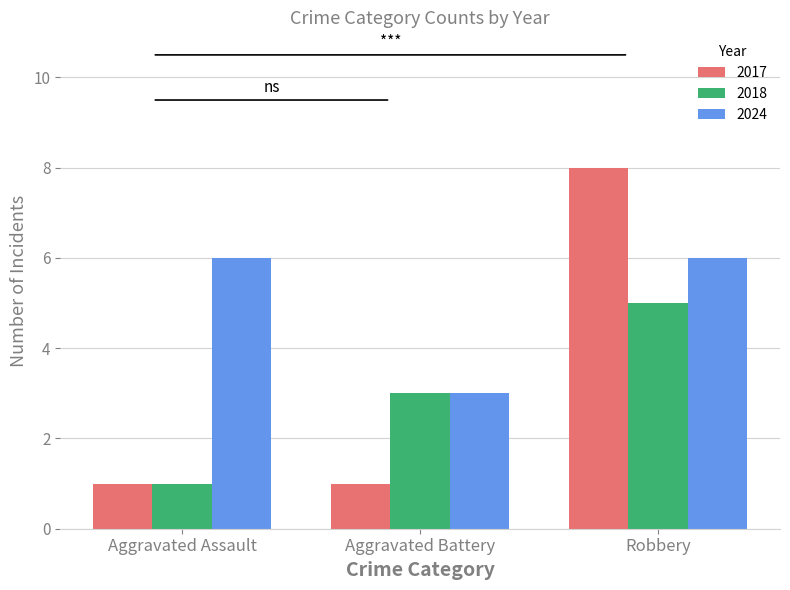

Reading left to right, list all the values displayed in this chart.

2017: Aggravated Assault=1	Aggravated Battery=1	Robbery=8
2018: Aggravated Assault=1	Aggravated Battery=3	Robbery=5
2024: Aggravated Assault=6	Aggravated Battery=3	Robbery=6